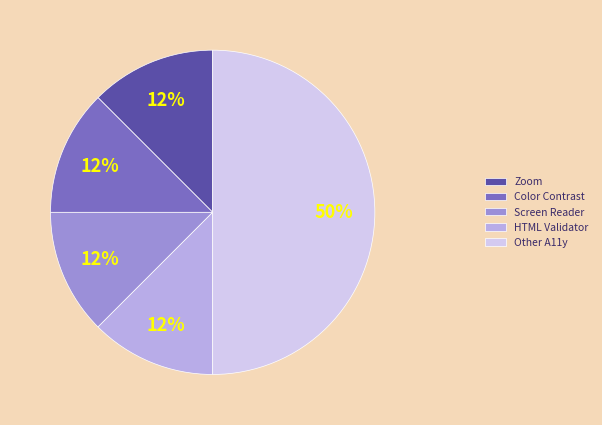

Count the number of slices in the pie.

5